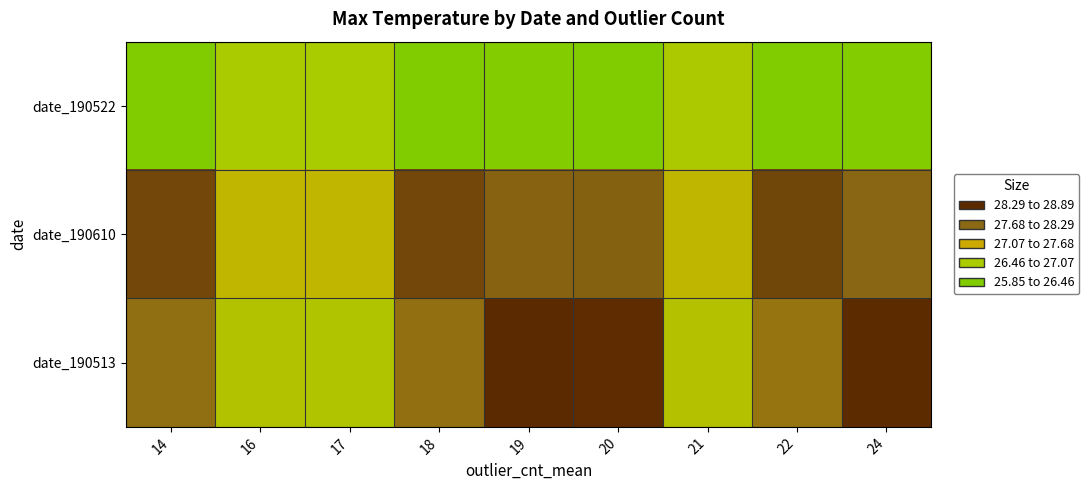

Count the number of data series in this chart.

3